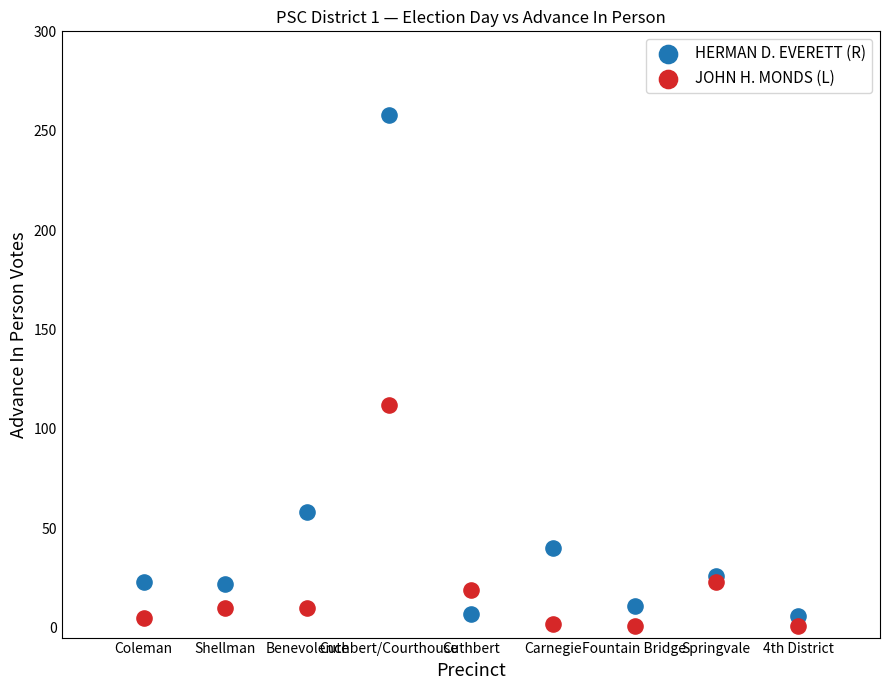

Which series contains the lowest Y value?

JOHN H. MONDS (L)